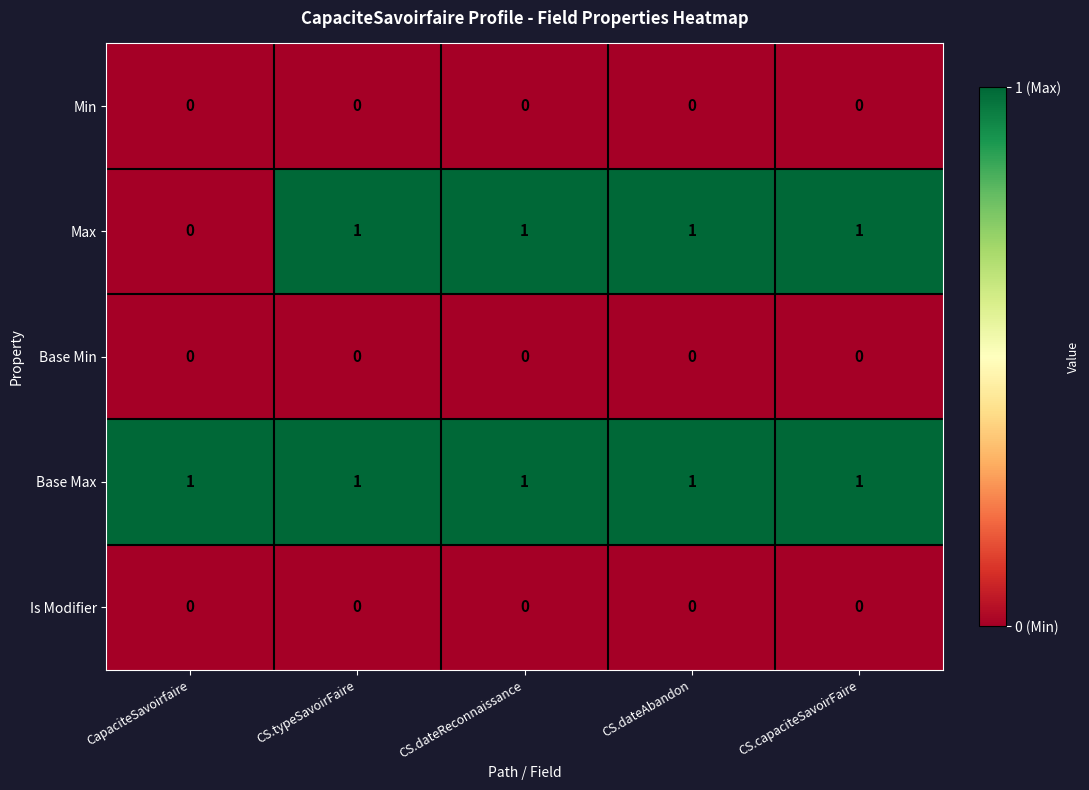

Which series has the largest total across all categories?

Base Max